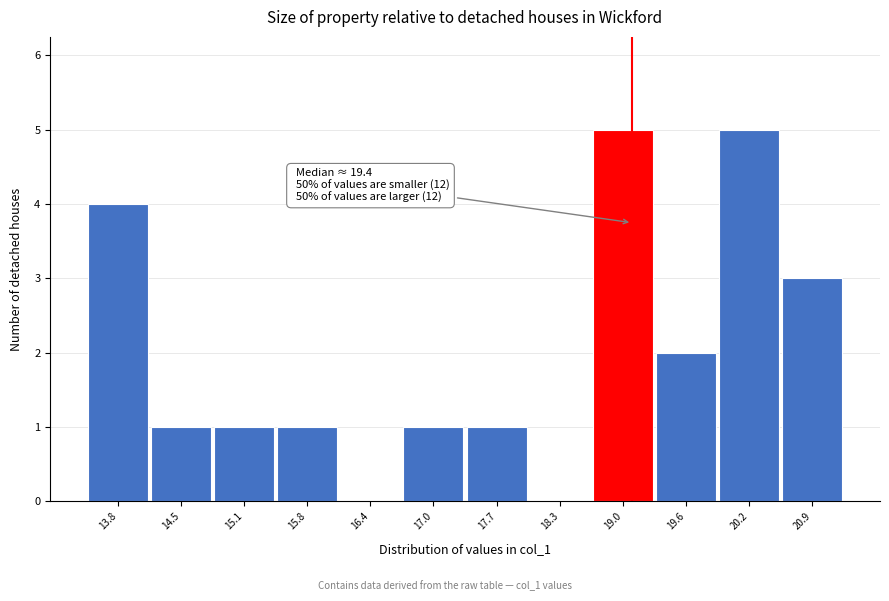

Reading right to left, what are all the values shown in this chart?

20.9=3	20.2=5	19.6=2	19.0=5	18.3=0	17.7=1	17.0=1	16.4=0	15.8=1	15.1=1	14.5=1	13.8=4